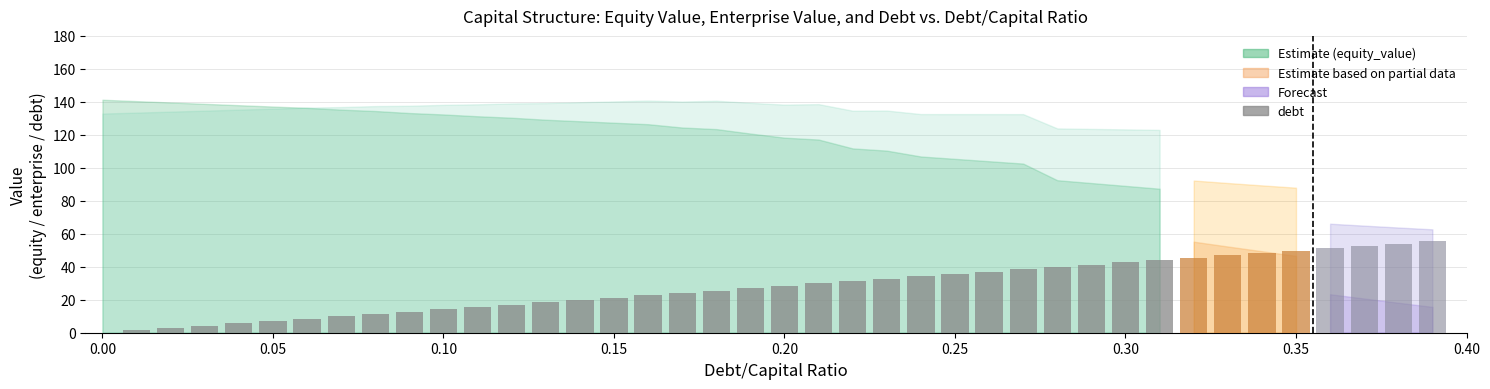

True or false: the data shows 24.6 at 28.

False